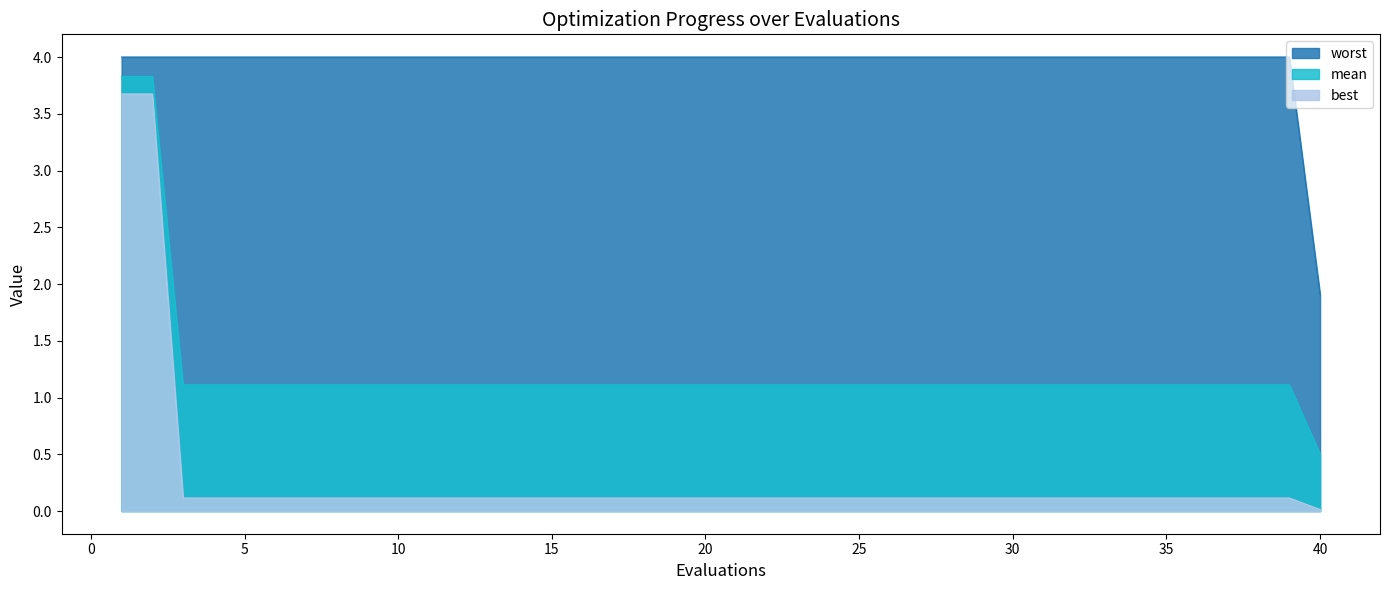

True or false: best has more than 0 interior local peaks.

False